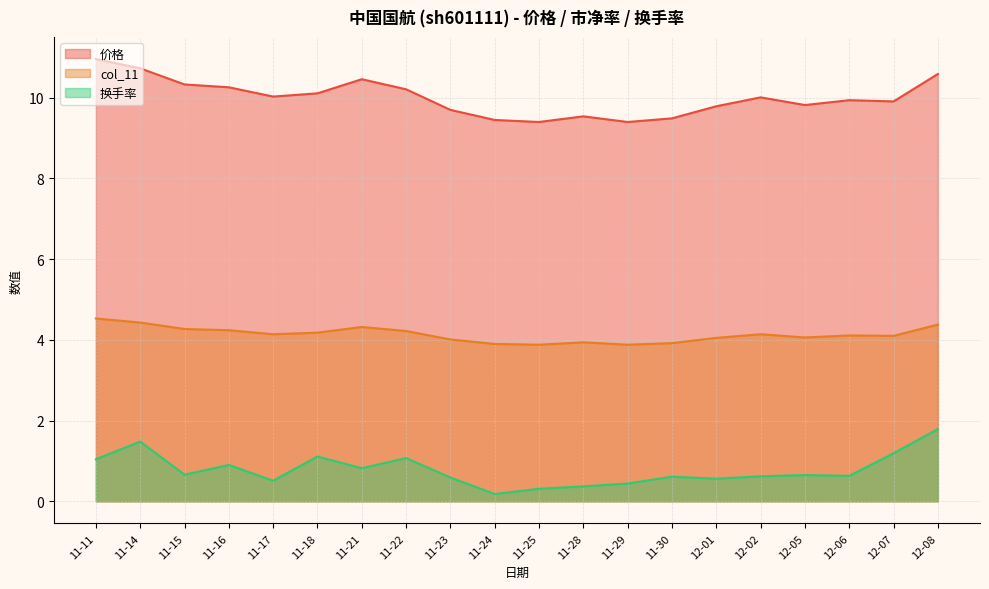

What is the difference between the highest and lowest values at 12-01?

9.2